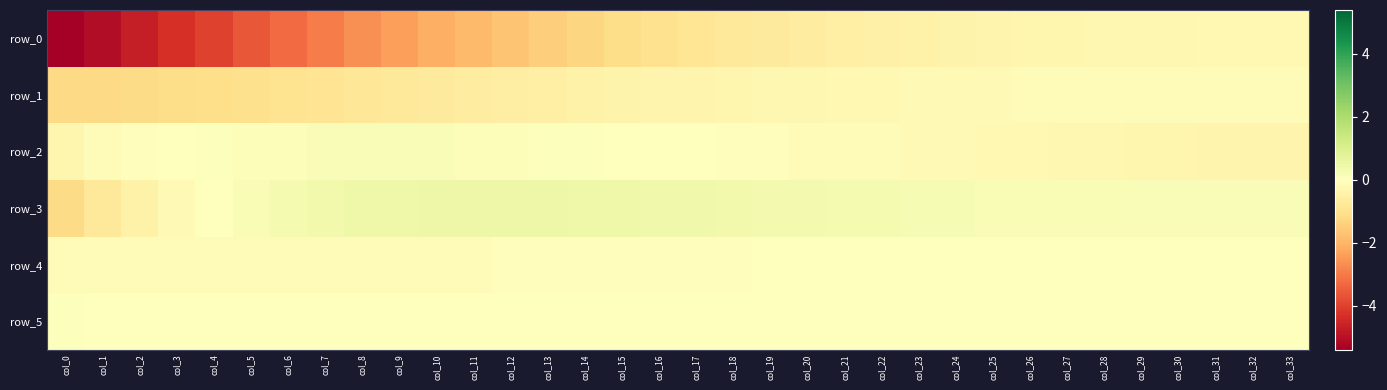

Between col_4 and col_33, which series saw the biggest shift?

row_0